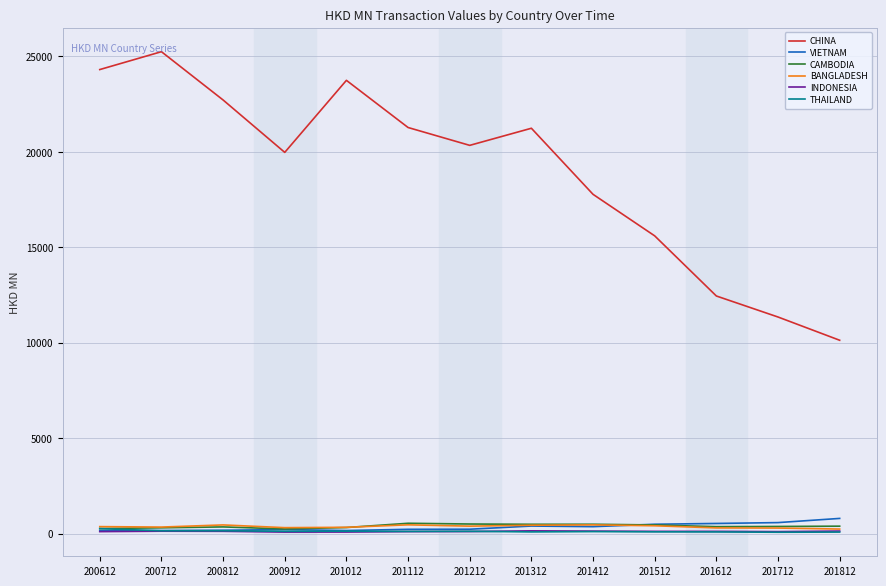

Which series has the largest total across all categories?

CHINA